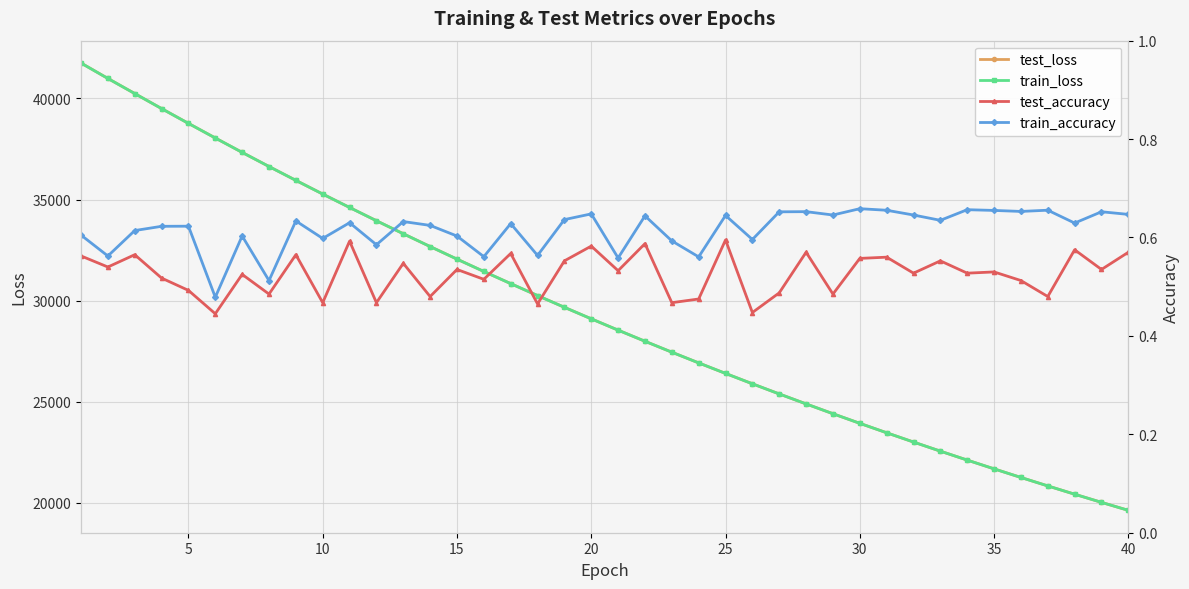

True or false: test_accuracy has a value of 0.6 at 20.

True